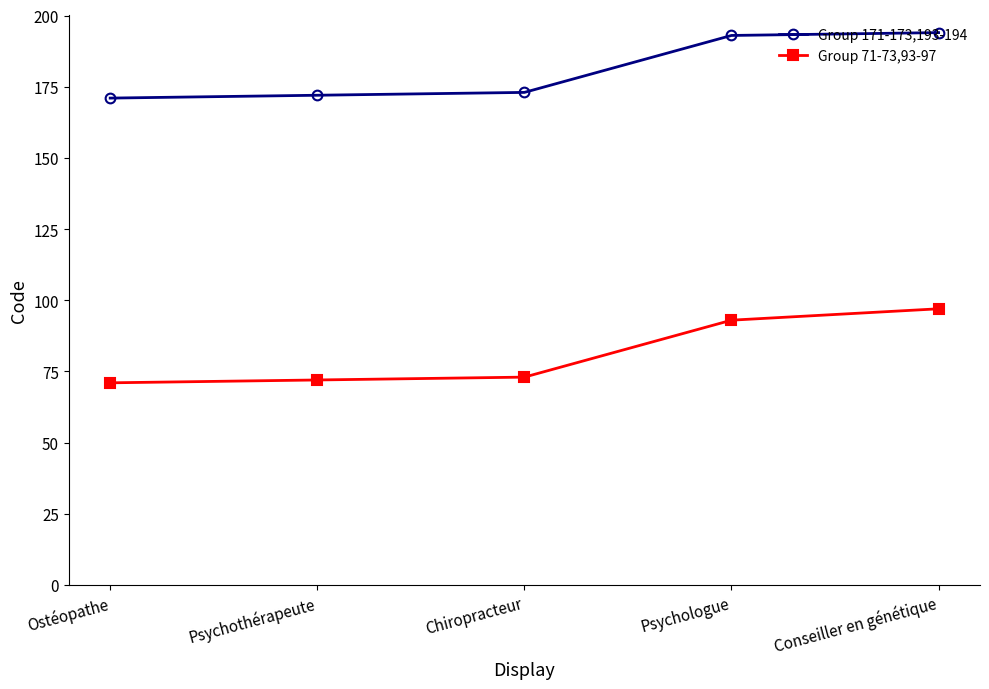

The value of Group 171-173,193-194 at Ostéopathe is 50. True or false?

False